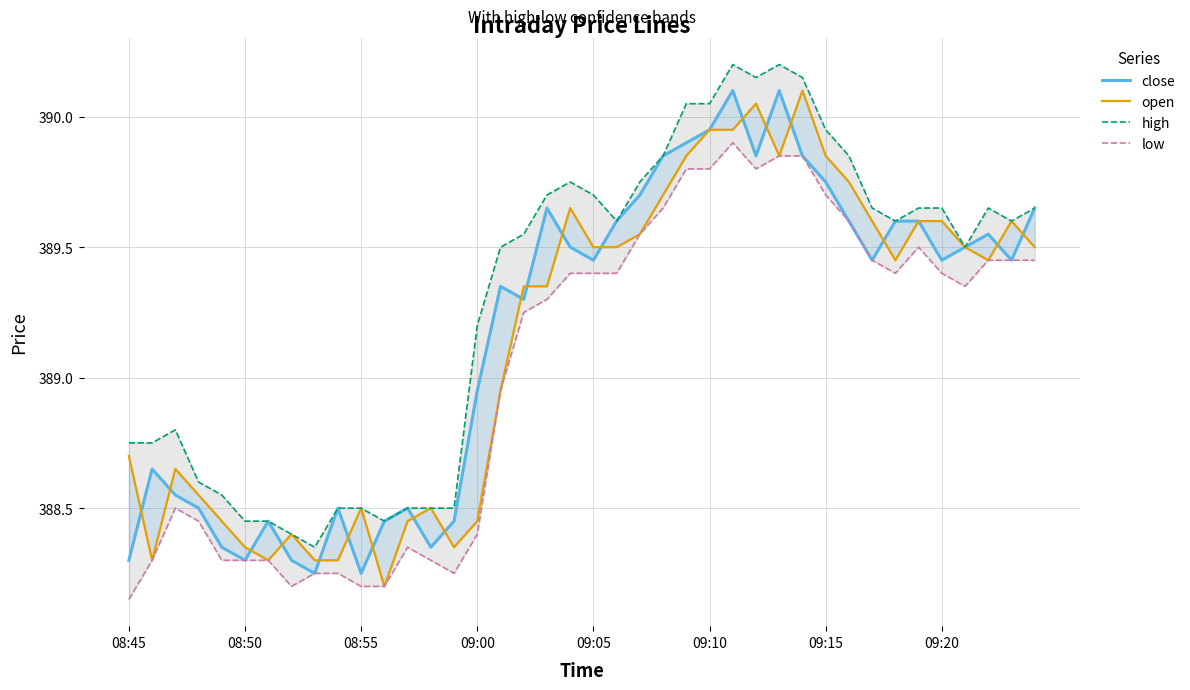

At which category is the sum across all series the highest?

26